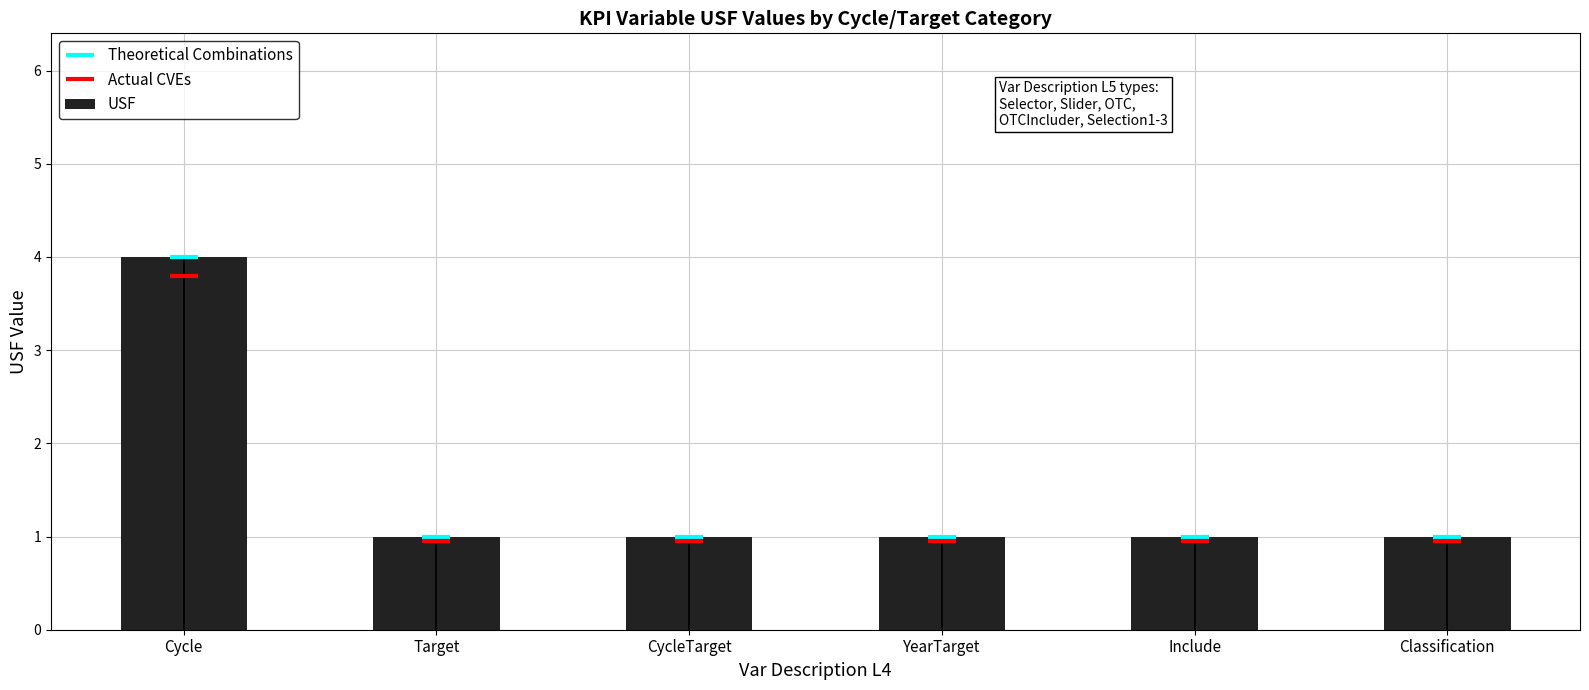

The Actual CVEs series shows 1.3 at CycleTarget. True or false?

False